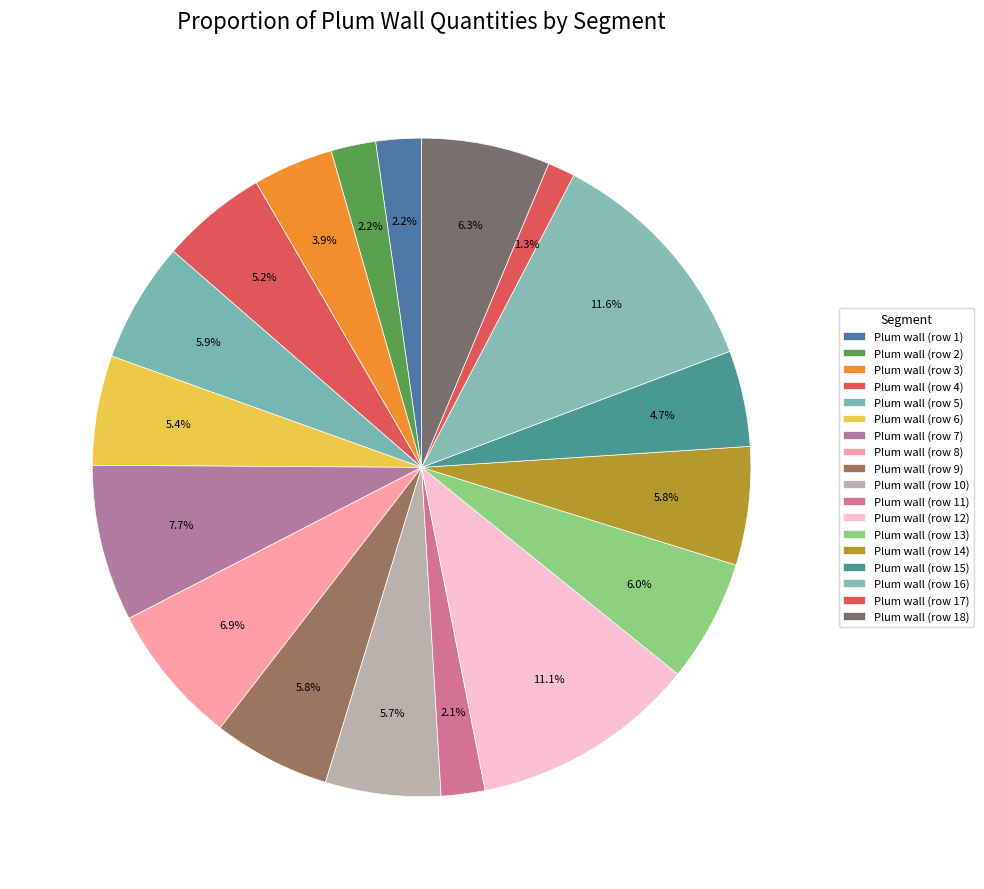

What is the total percentage of Plum wall (row 14) and Plum wall (row 4)?

11.0%